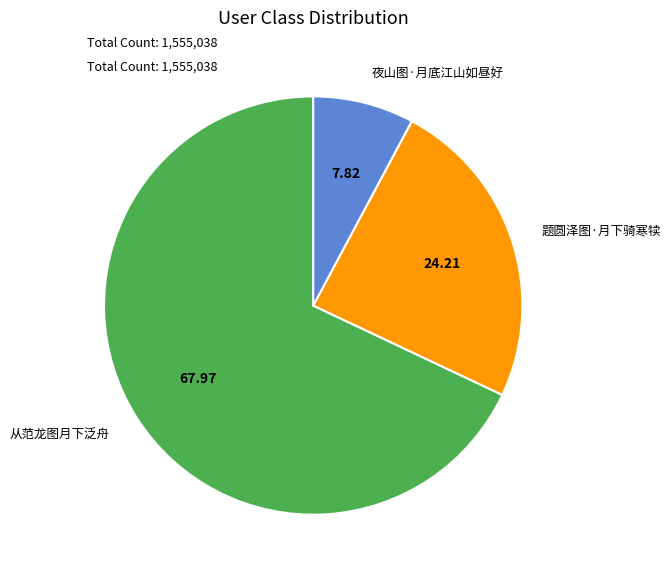

Rank the categories by value from lowest to highest.

夜山图·月底江山如昼好, 题圆泽图·月下骑寒犊, 从范龙图月下泛舟